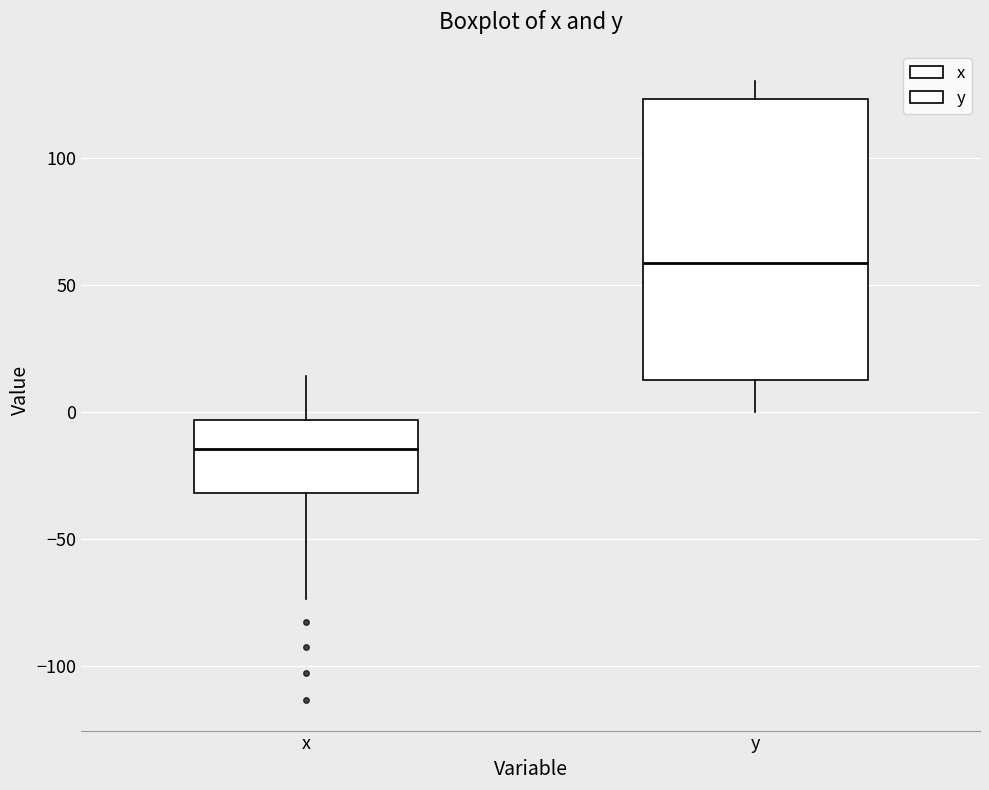

Comparing the boxes themselves (not the whiskers), which one is the tallest?

y